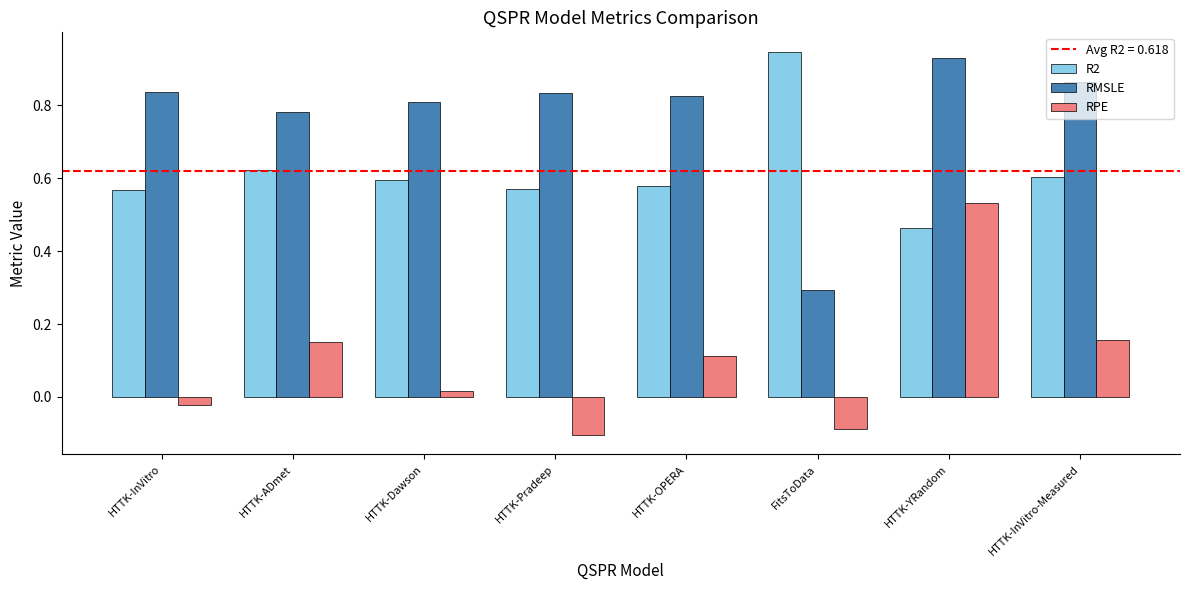

Is it true that RMSLE equals 0.8 at HTTK-OPERA?

True